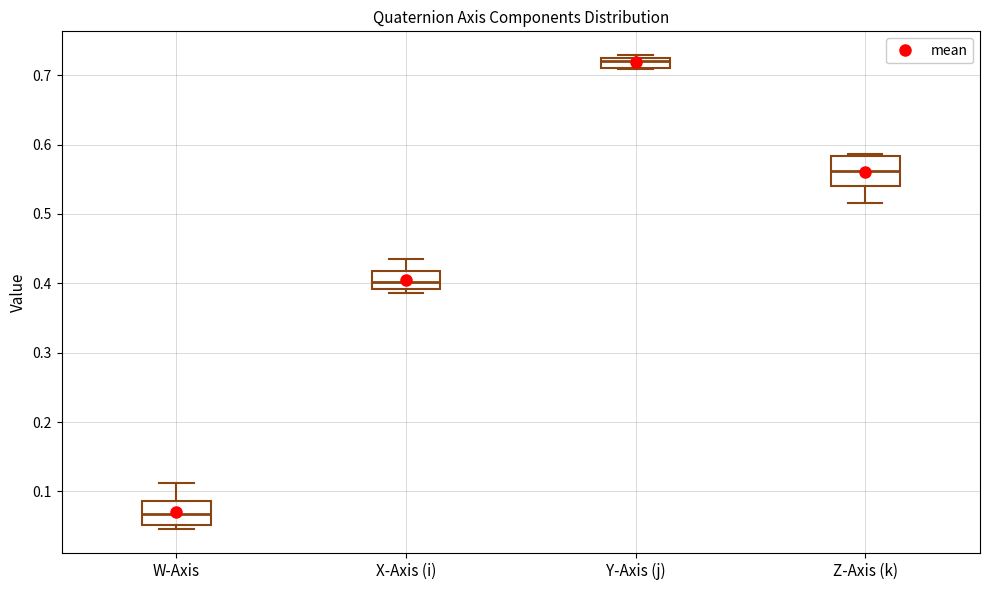

Which box has the lowest median line?

W-Axis